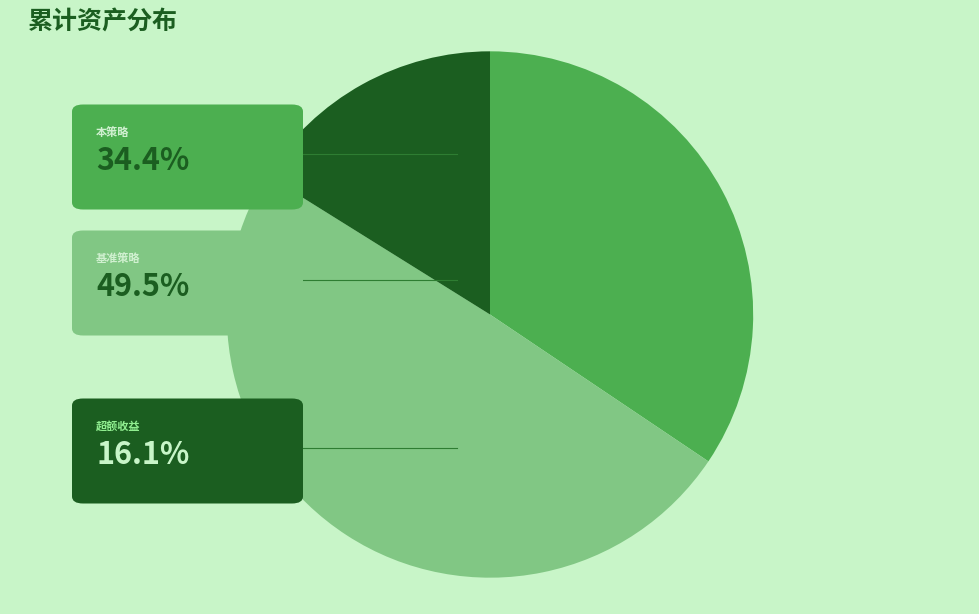

Count the number of slices in the pie.

3